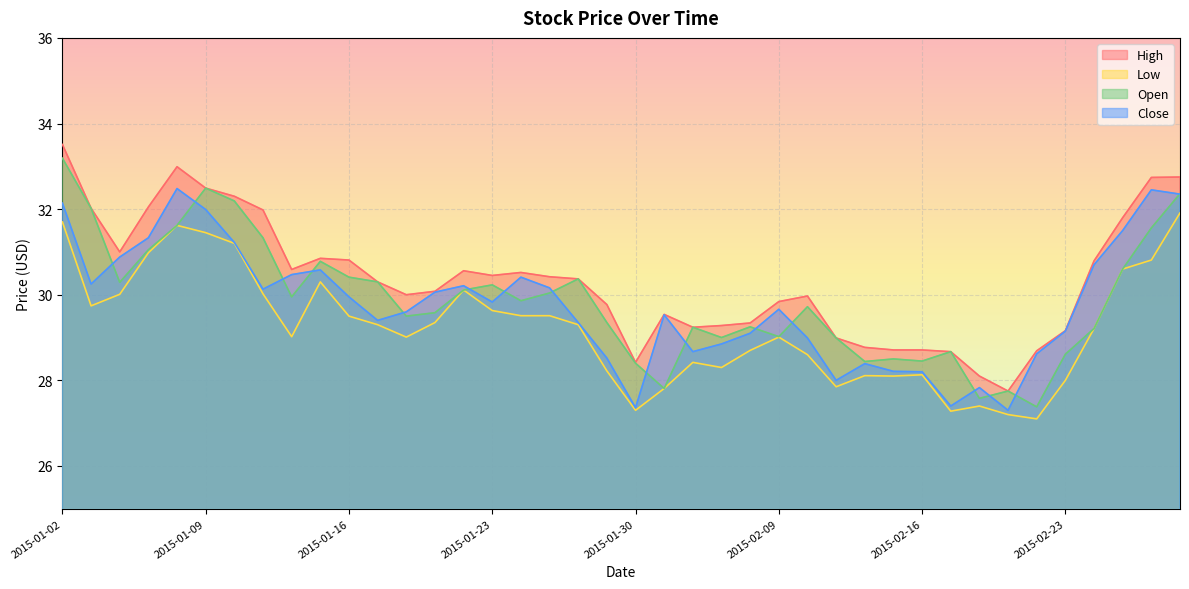

Rank the categories by Close value from lowest to highest.

2015-02-19, 2015-01-30, 2015-02-17, 2015-02-18, 2015-02-11, 2015-02-16, 2015-02-13, 2015-02-12, 2015-01-29, 2015-02-20, 2015-02-04, 2015-02-05, 2015-02-10, 2015-02-06, 2015-02-23, 2015-01-28, 2015-01-19, 2015-02-03, 2015-01-20, 2015-02-09, 2015-01-23, 2015-01-16, 2015-01-21, 2015-01-13, 2015-01-27, 2015-01-22, 2015-01-05, 2015-01-26, 2015-01-14, 2015-01-15, 2015-02-24, 2015-01-06, 2015-01-12, 2015-01-07, 2015-02-25, 2015-01-09, 2015-01-02, 2015-02-27, 2015-02-26, 2015-01-08